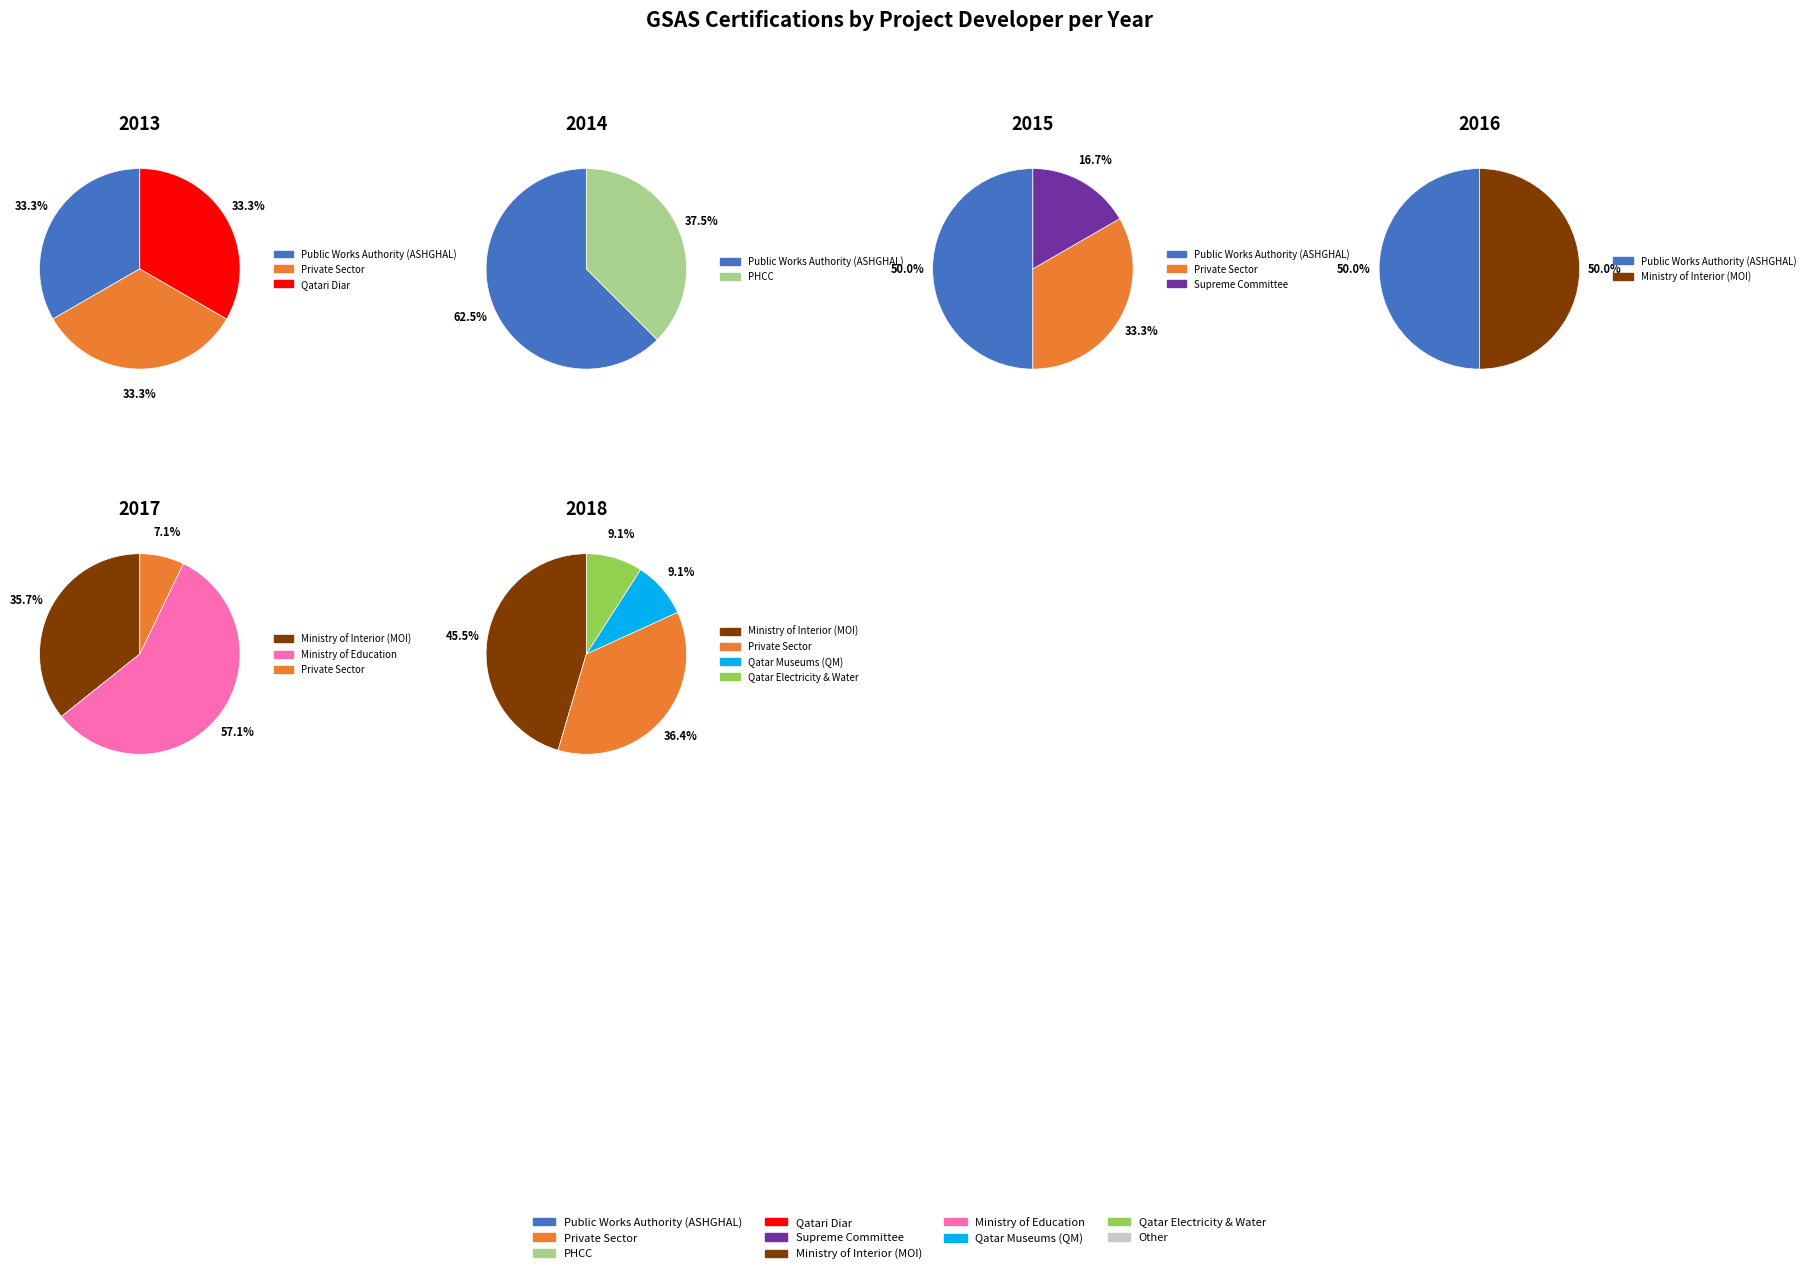

Is it true that Qatar General Electricity & Water Corporation is 15% of the pie?

False